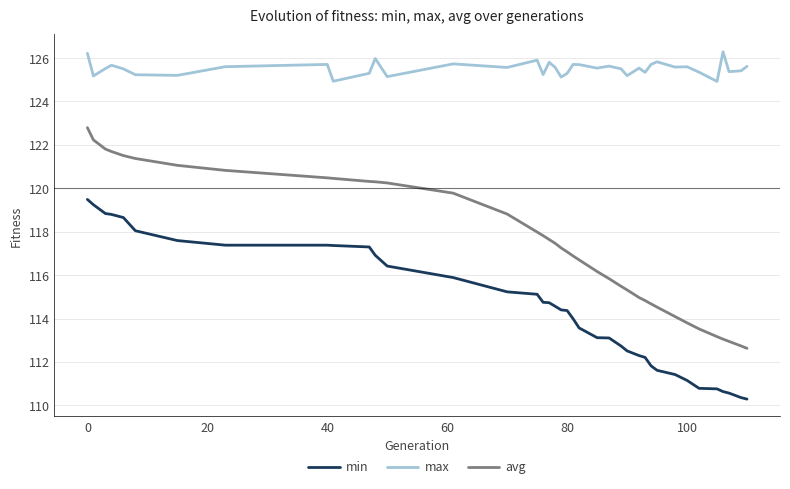

True or false: max and avg intersect in this chart.

False